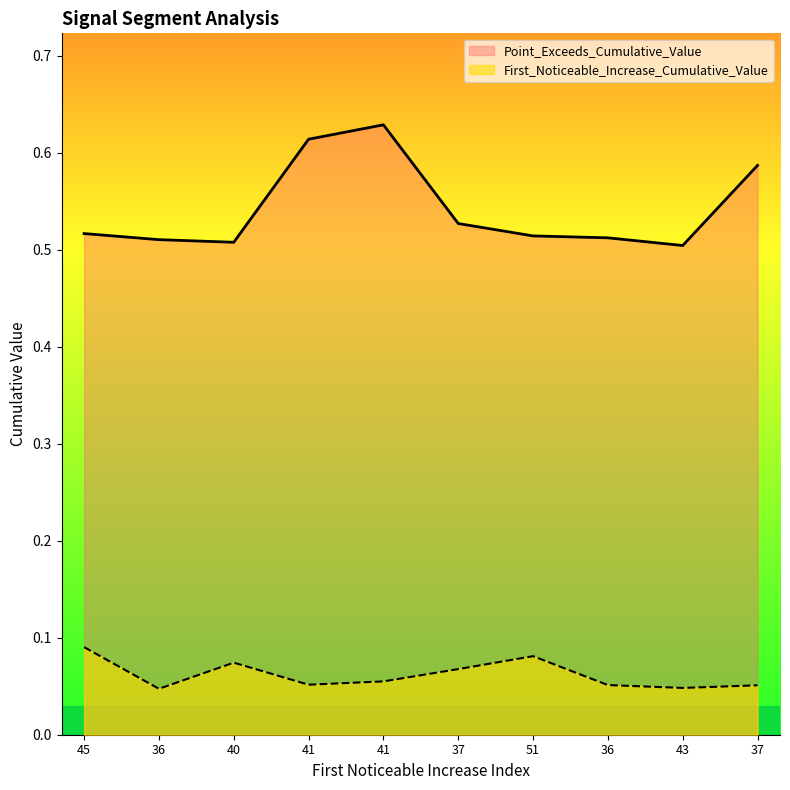

What is the approximate value of Point_Exceeds_Cumulative_Value at 36?

0.5